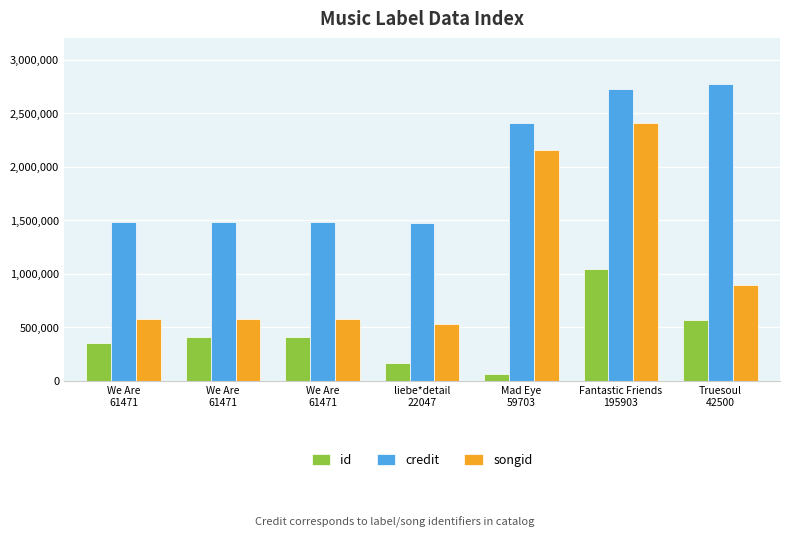

At which label is songid closest to 1467979?

Truesoul
42500